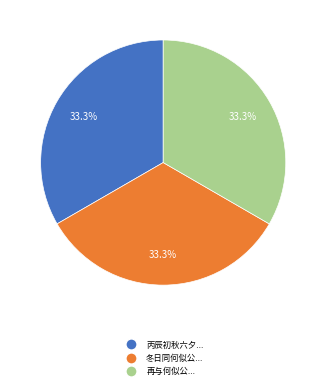

Is there a majority slice in this chart?

No